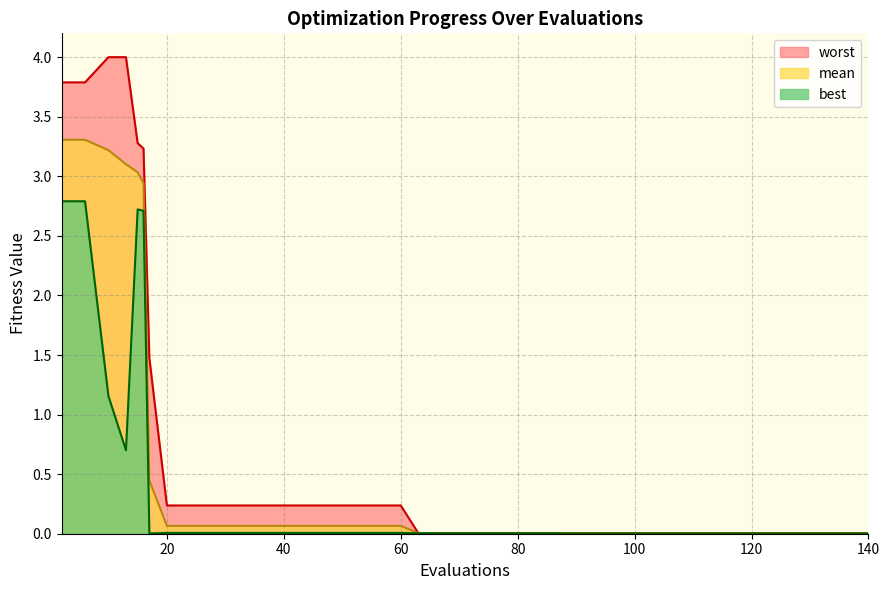

Which series has the widest spread of values?

worst